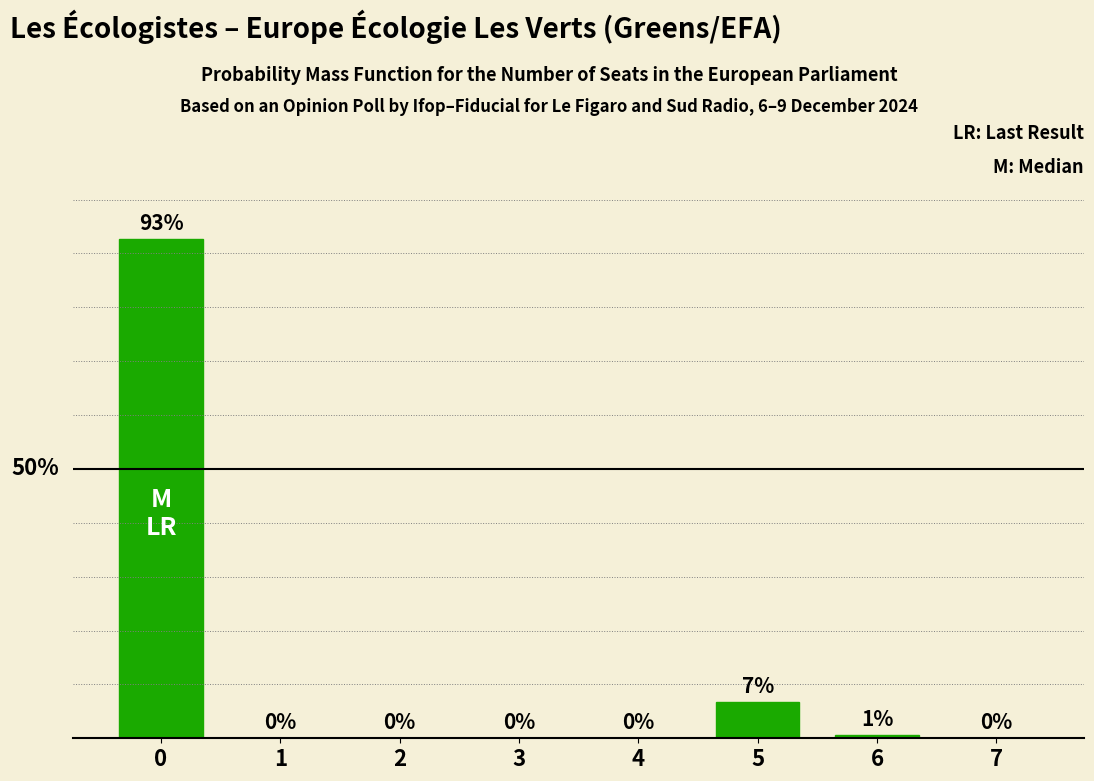

Are the bars horizontal?

No